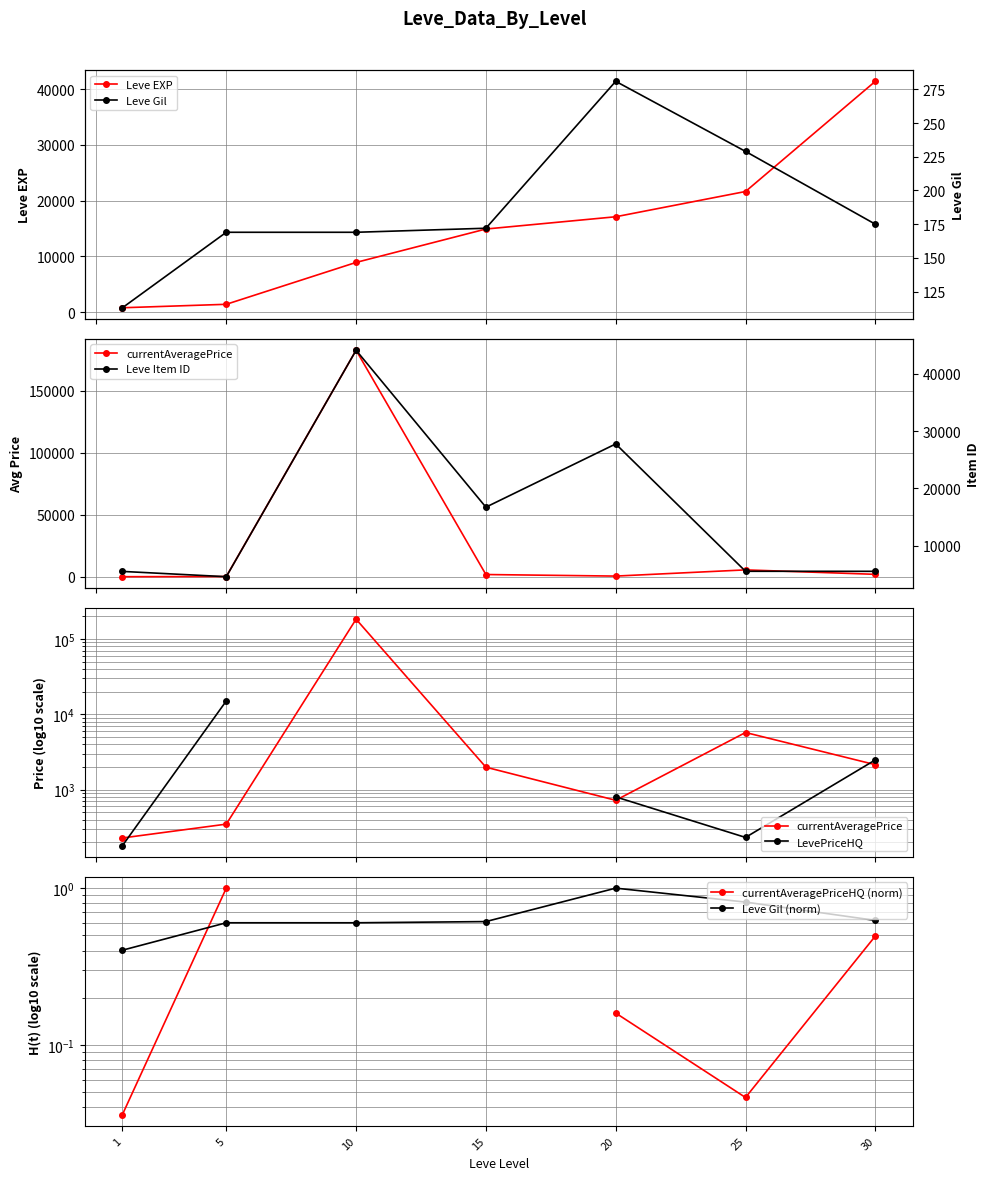

The Leve EXP series shows 1420.0 at 5. True or false?

True